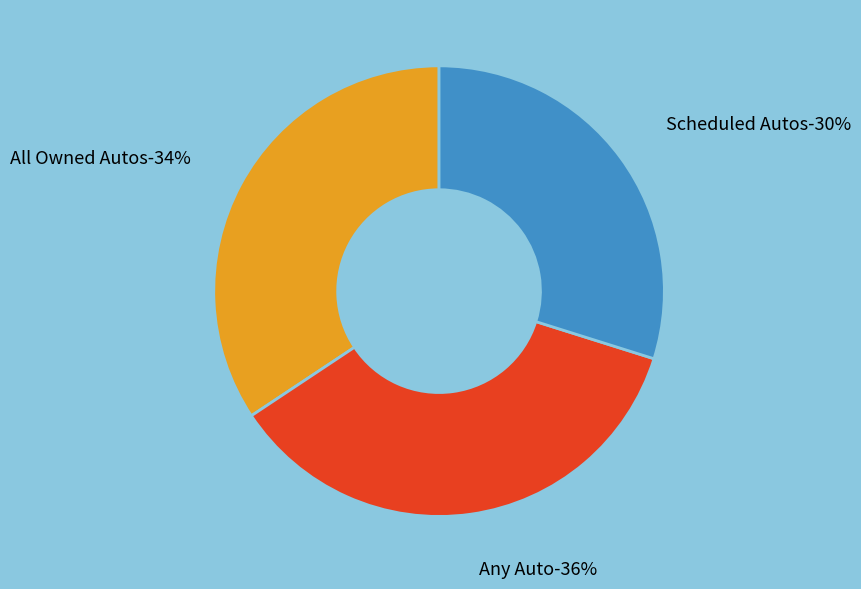

Combined, do All Owned Autos and Any Auto account for over 50%?

Yes